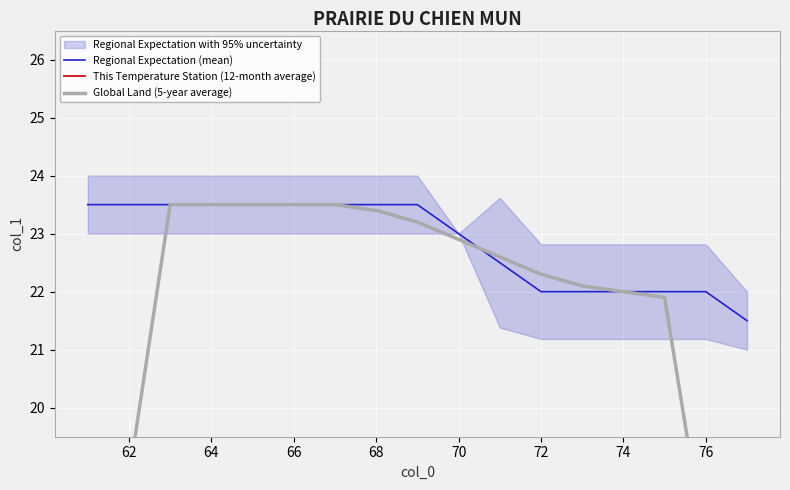

Reading right to left, extract all data points from this chart.

Regional Expectation (mean): 21.5	22.0	22.0	22.0	22.0	22.0	22.5	23.0	23.5	23.5	23.5	23.5	23.5	23.5	23.5	23.5	23.5
This Temperature Station (12-month average): 13.1	17.5	21.9	22.0	22.1	22.3	22.6	22.9	23.2	23.4	23.5	23.5	23.5	23.5	23.5	18.8	14.1
Global Land (5-year average): 13.1	17.5	21.9	22.0	22.1	22.3	22.6	22.9	23.2	23.4	23.5	23.5	23.5	23.5	23.5	18.8	14.1